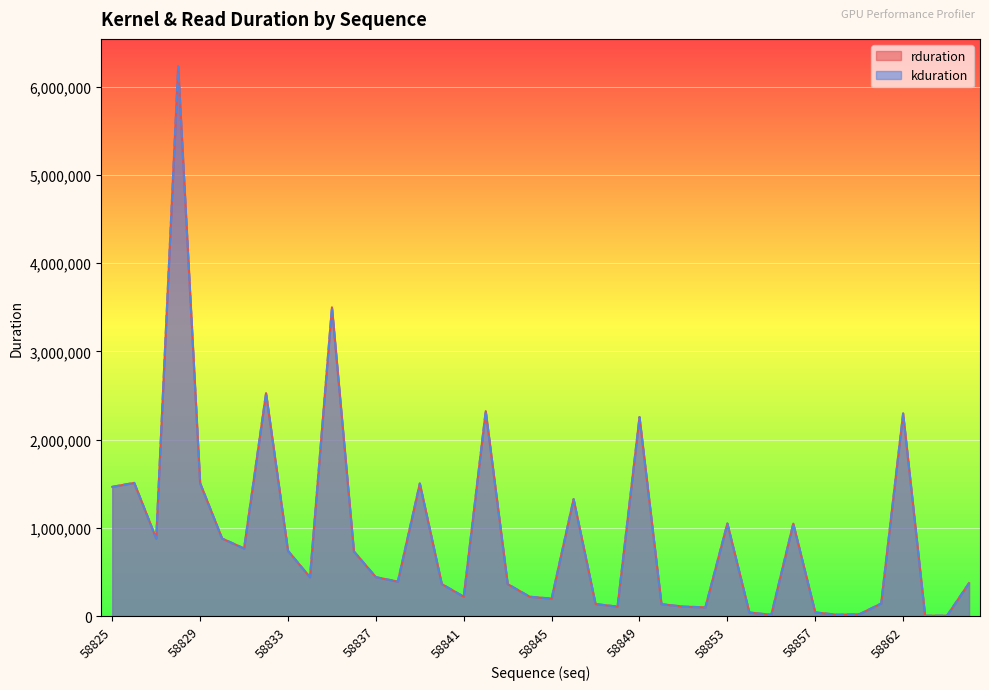

Reading right to left, transcribe all the data shown in this chart.

rduration: 373468	4448	3231	2297029	141534	19872	14848	40960	1047763	13984	39968	1049202	99135	106686	134238	2255971	106879	135774	1326032	197470	219070	361979	2323044	219166	362554	1502957	390716	440763	732536	3500278	439963	739672	2527266	766263	878837	1505710	6232054	879157	1509709	1464718
kduration: 373468	4448	3231	2297029	141534	19872	14848	40960	1047763	13984	39968	1049202	99135	106686	134238	2255971	106879	135774	1326032	197470	219070	361979	2323044	219166	362554	1502957	390716	440763	732536	3500278	439963	739672	2527266	766263	878837	1505710	6232054	879157	1509709	1464718